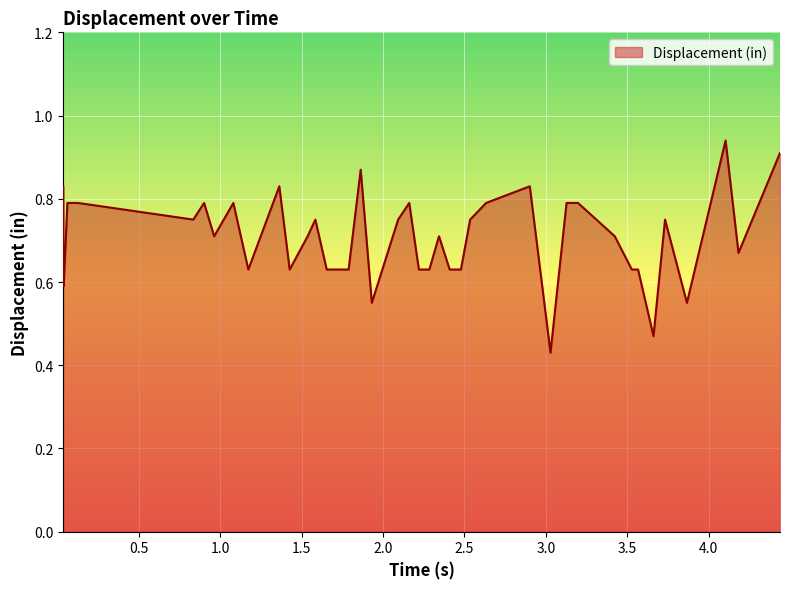

What is the difference between the second highest and minimum values?

0.5